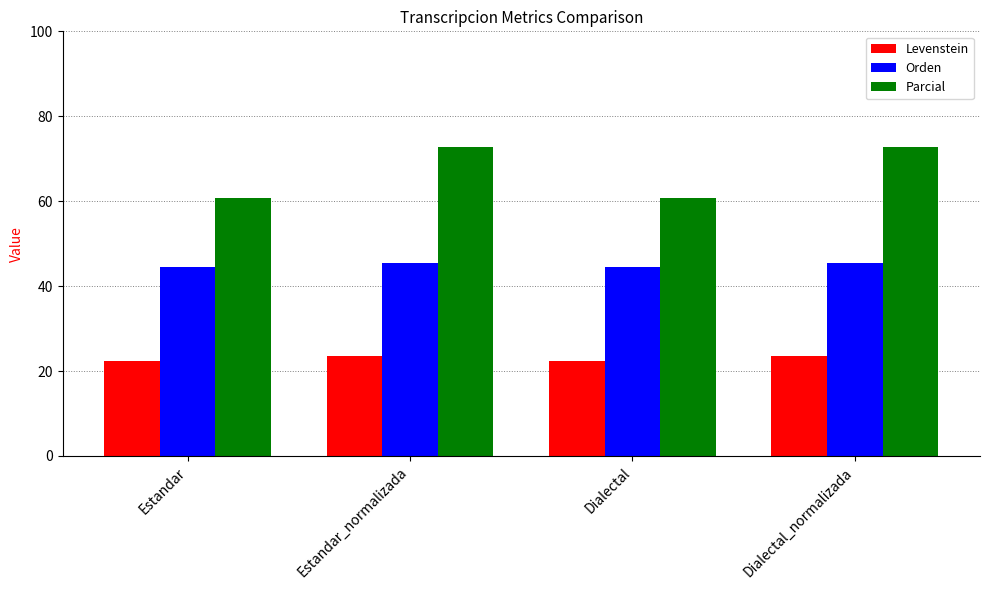

At how many categories does at least one series exceed 69?

2